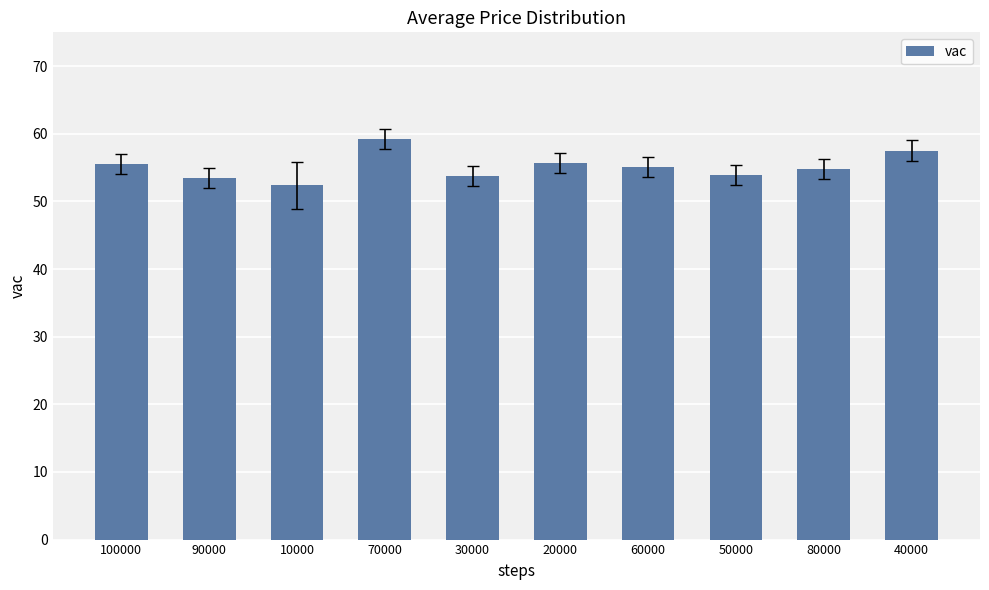

The value at 60000 is 28.5. True or false?

False